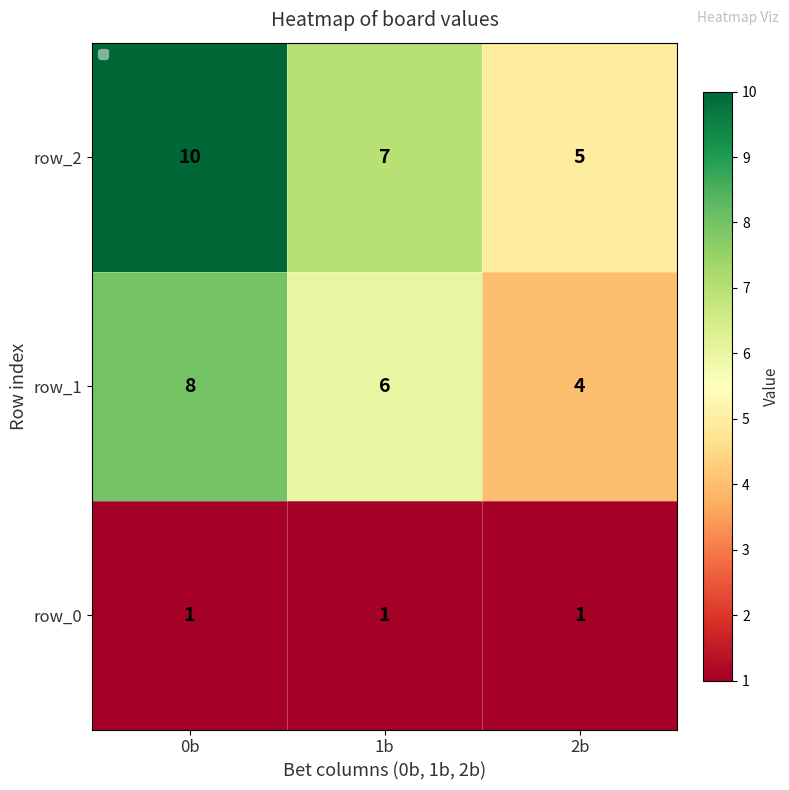

Rank the series at 0b from lowest to highest value.

row_0, row_1, row_2